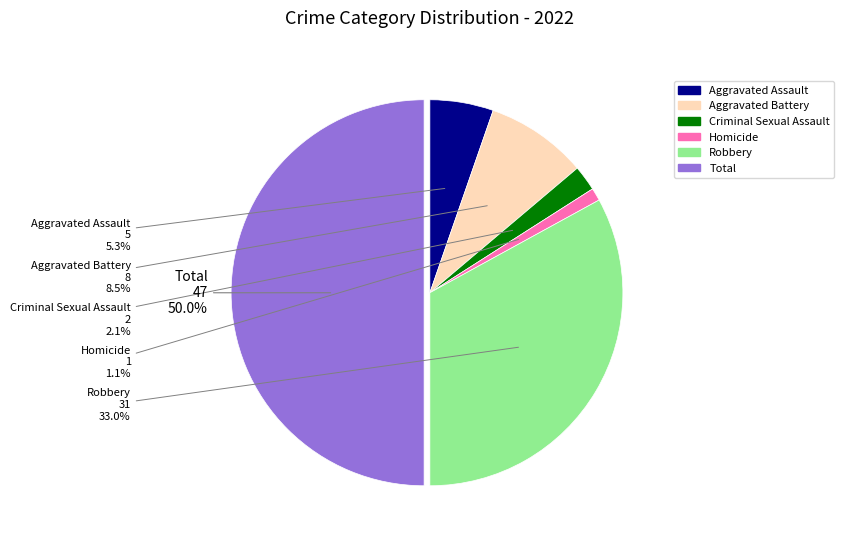

The Criminal Sexual Assault slice represents 2% of the pie. True or false?

True